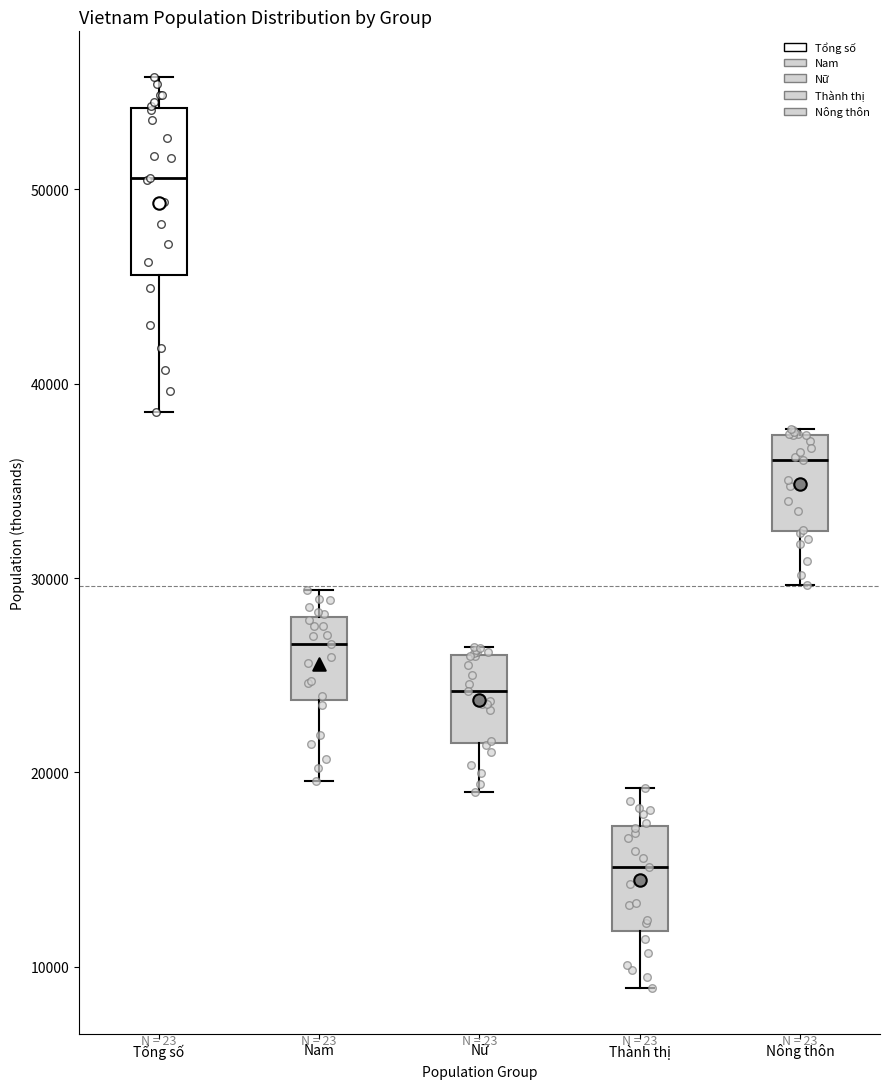

Comparing the boxes themselves (not the whiskers), which one is the tallest?

Tổng số